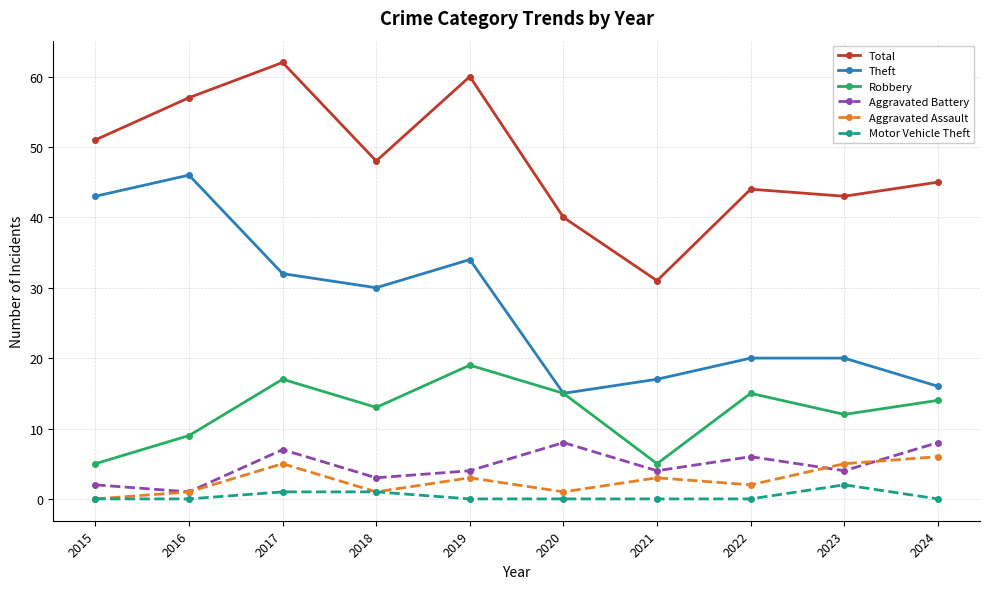

Where is the first local minimum for Aggravated Battery?

2016